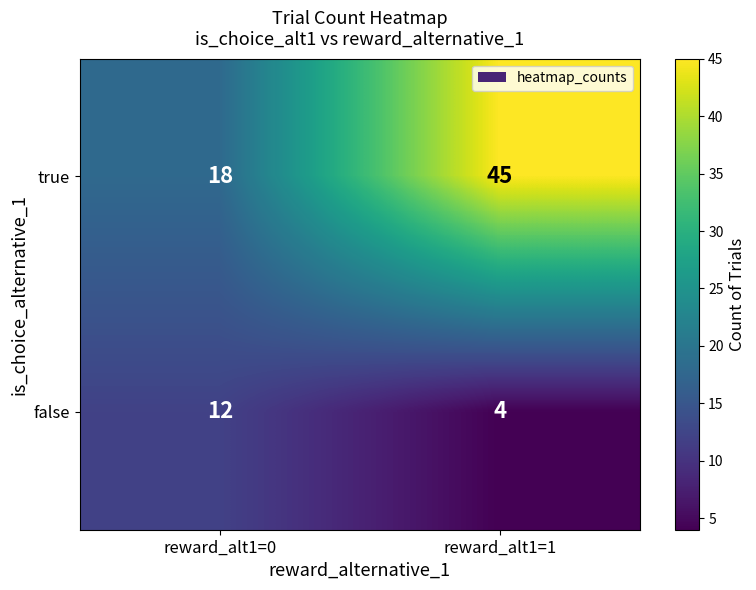

The true series shows 18 at reward_alt1=0. True or false?

True